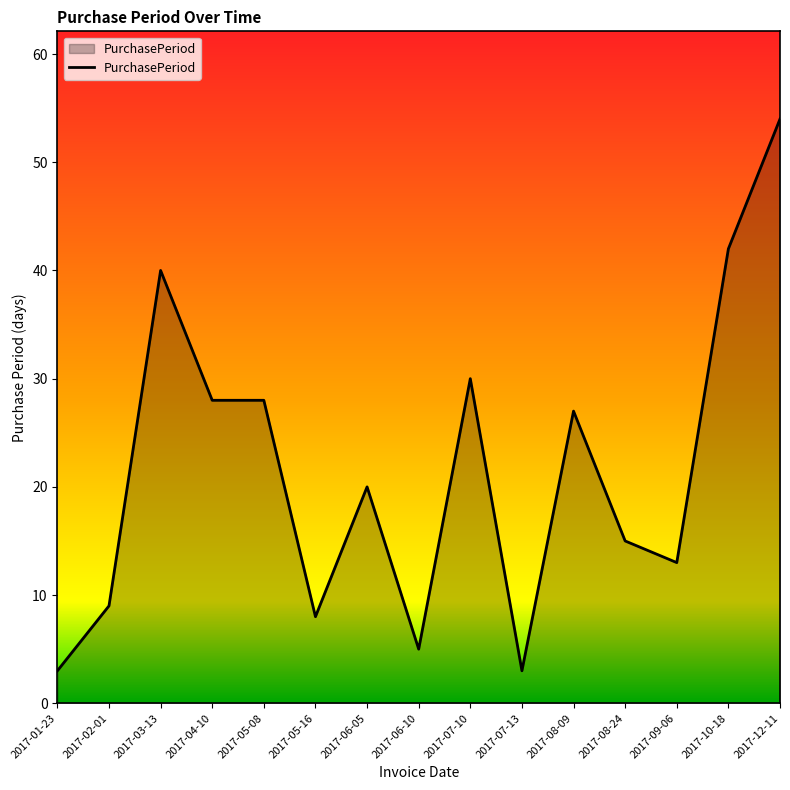

Which category has the highest value across all series?

2017-12-11